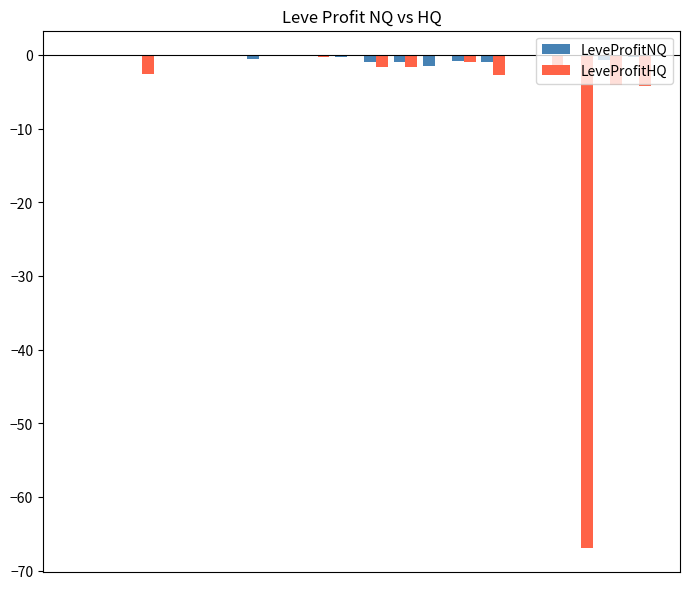

Which series has the largest range (max minus min)?

LeveProfitHQ